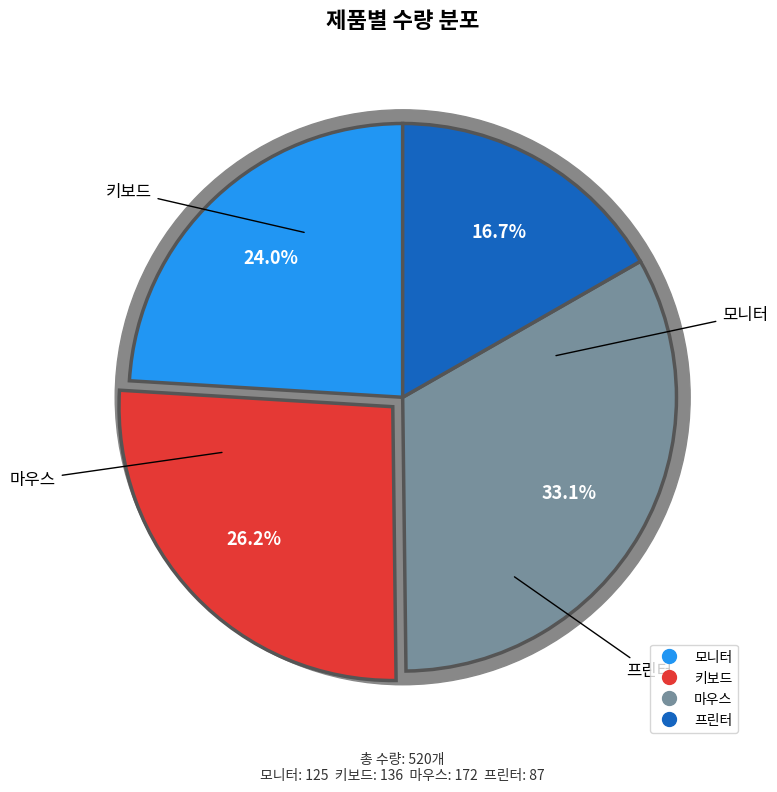

To the nearest percent, what is the average slice percentage?

25%